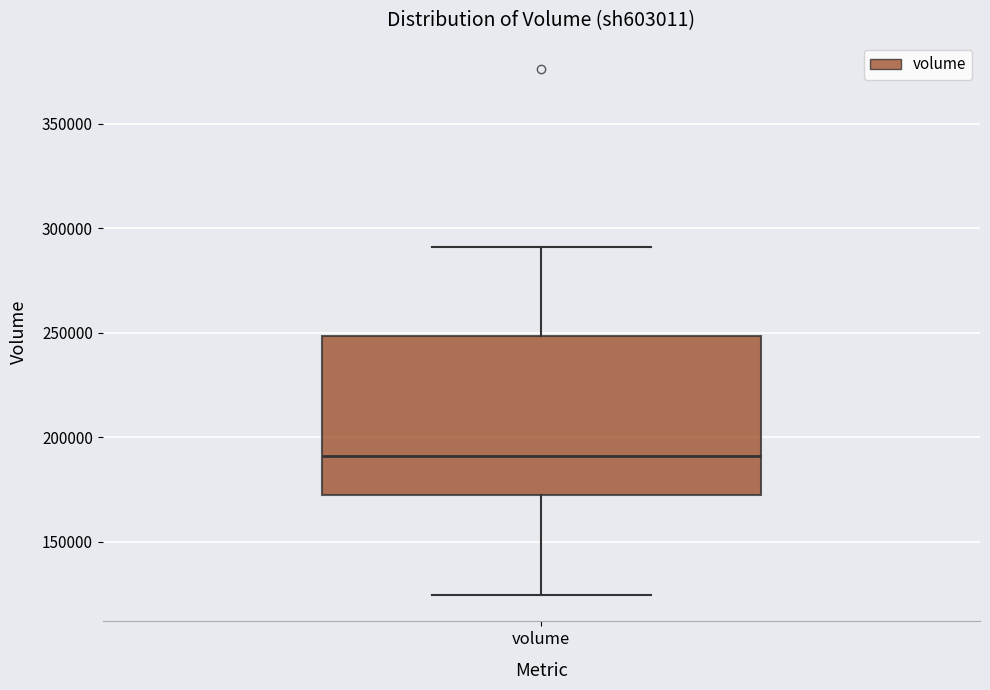

Where is the lower edge of the box for volume on the y-axis? The values are not printed on the chart, so give them approximately, as read against the axis.

170000